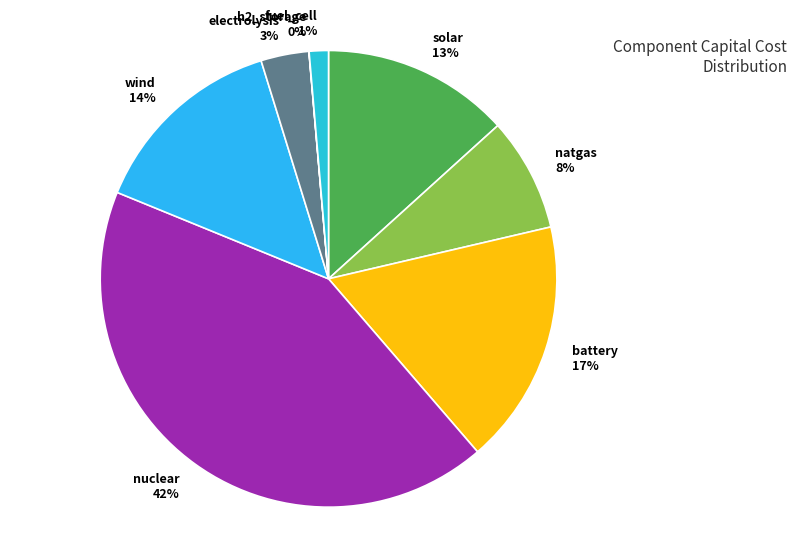

Is there any slice that represents more than half of the pie?

No